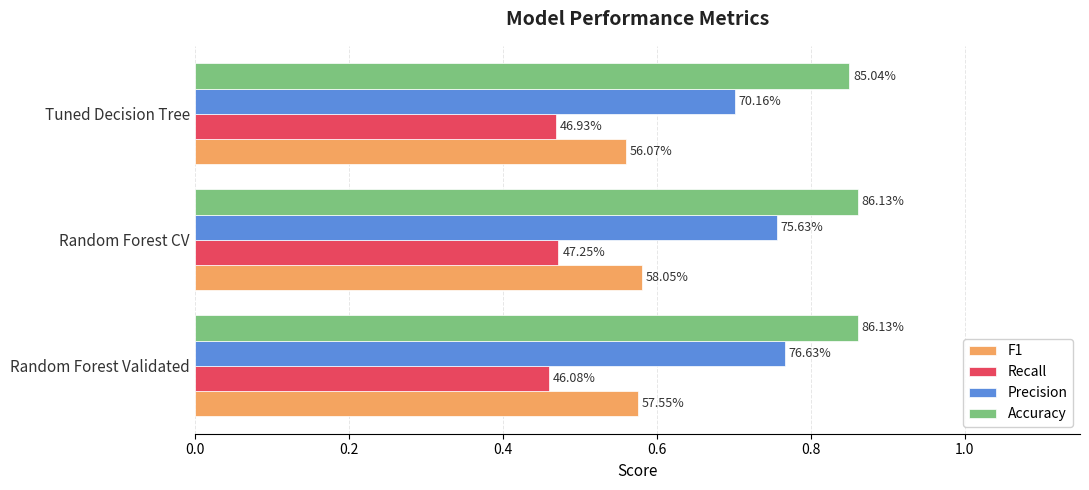

What are all the series names shown in the legend?

F1, Recall, Precision, Accuracy